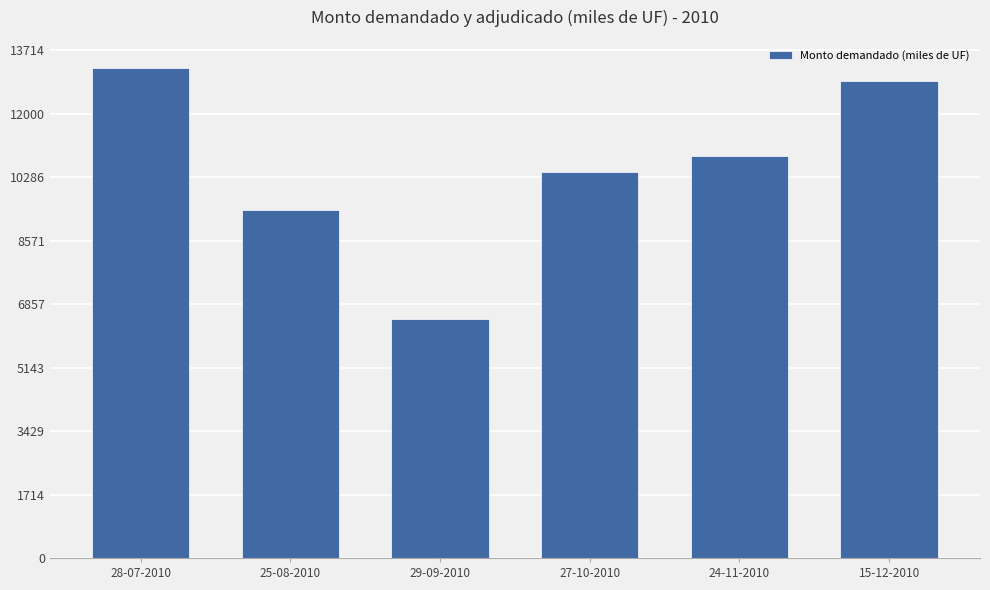

What is the label of the 5th bar from the left?

24-11-2010